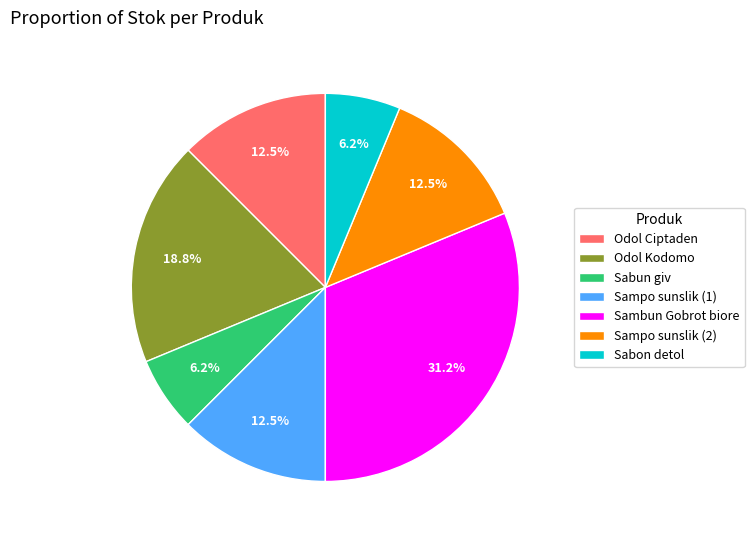

Which category has the biggest portion of the pie?

Sambun Gobrot biore